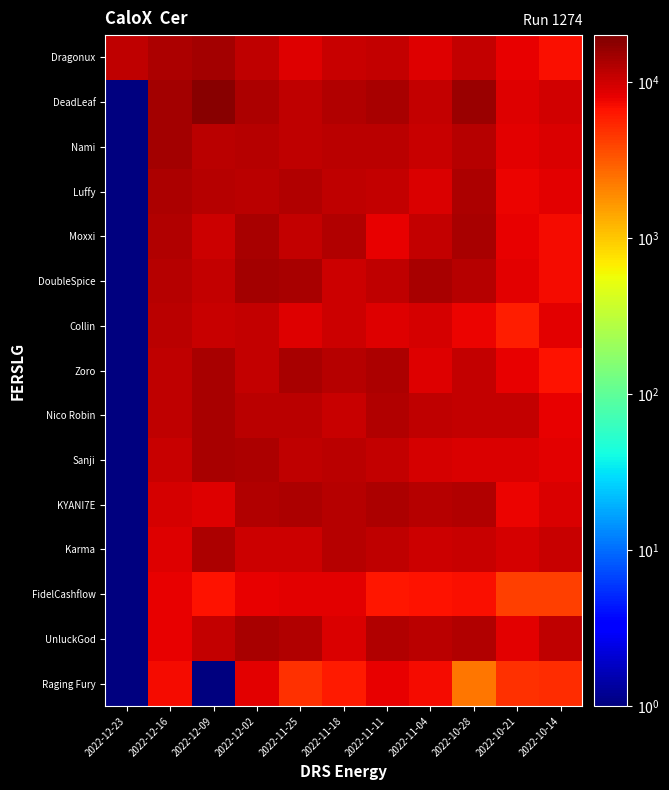

Count the number of data series in this chart.

15